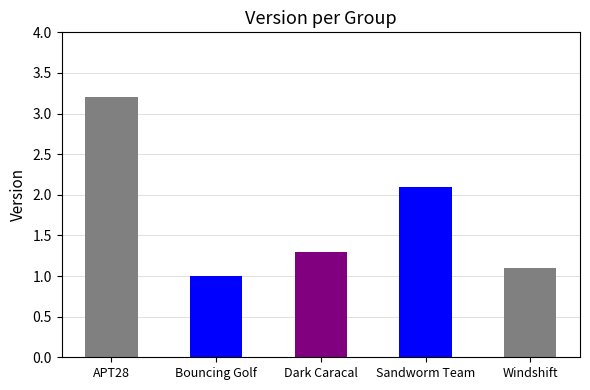

Which label corresponds to the smallest value in the chart?

Bouncing Golf